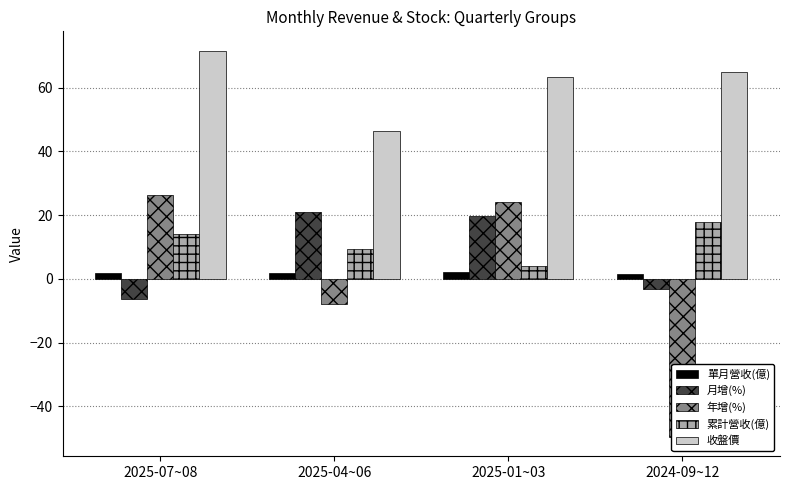

The 累計營收(億) series shows 4.9 at 2025-04~06. True or false?

False